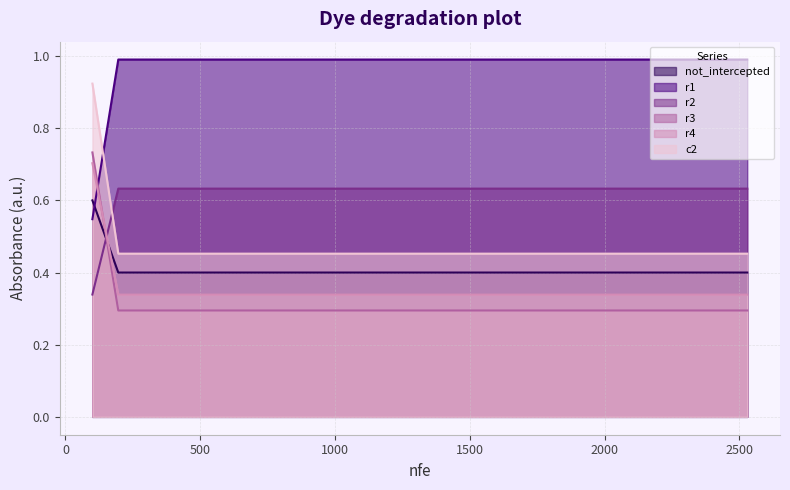

True or false: r1 and r2 cross at least once.

False